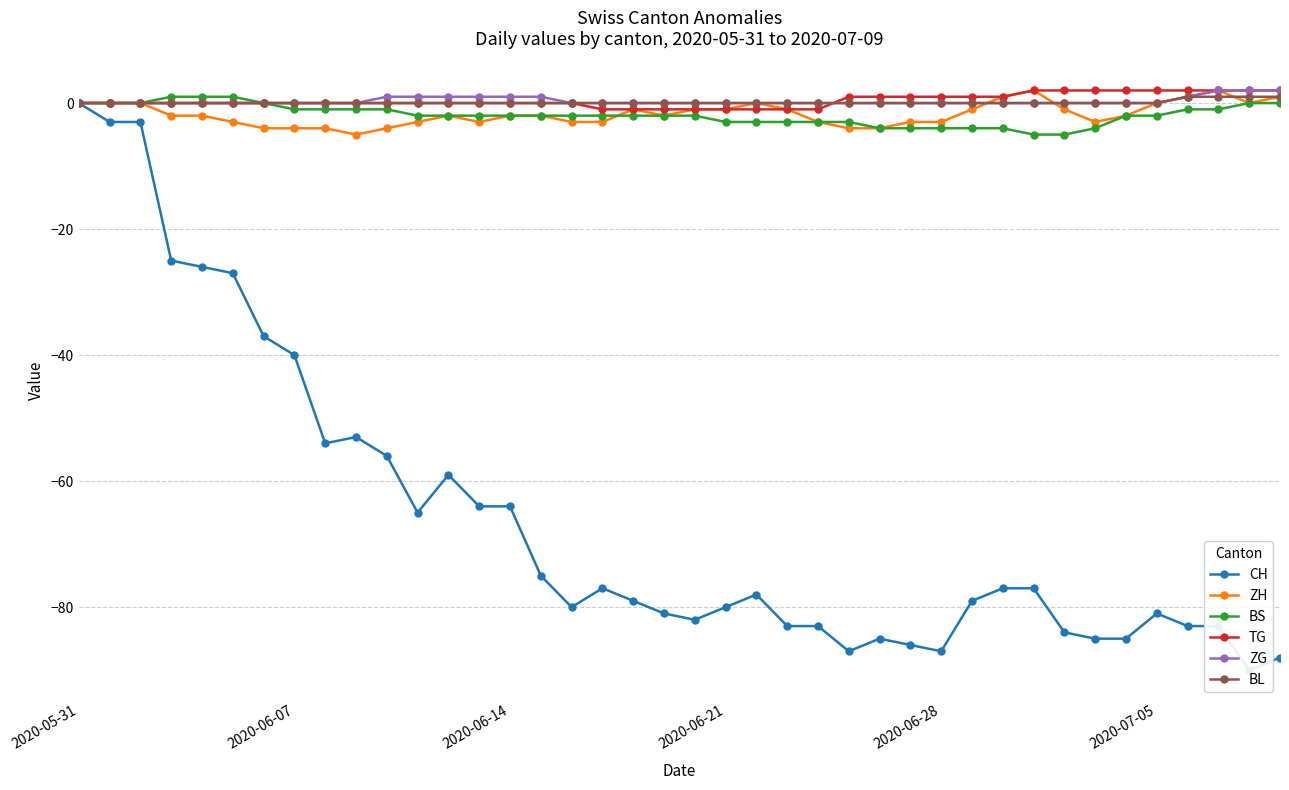

Which series has the widest spread of values?

CH